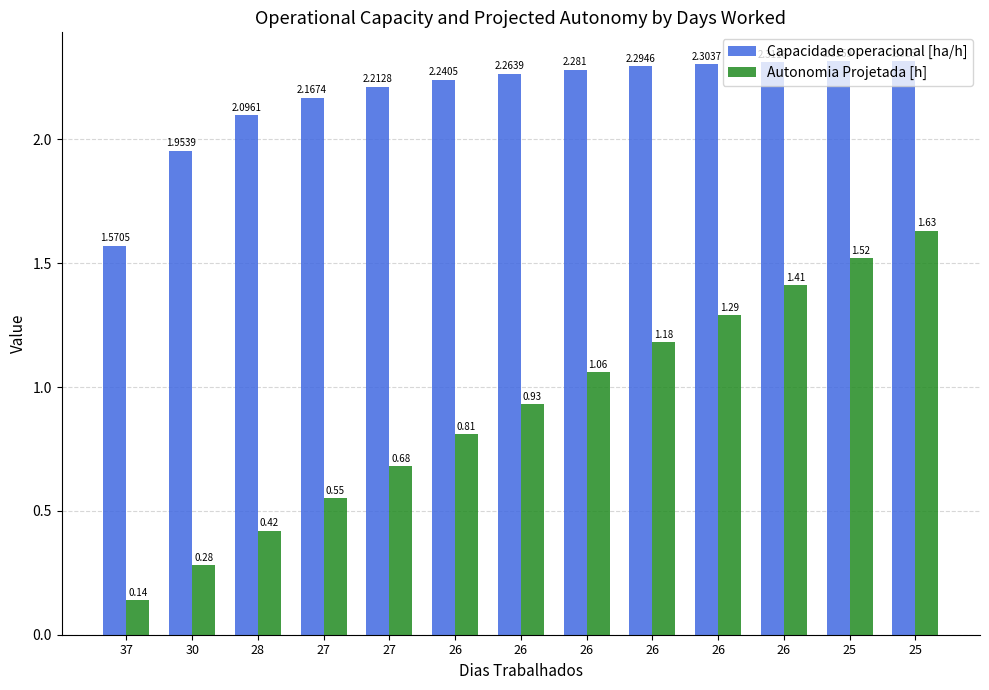

How many groups of bars are there?

13